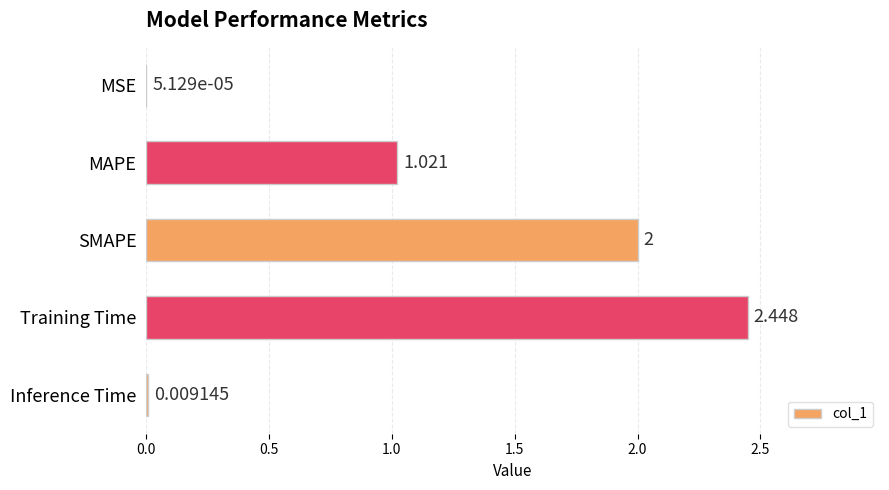

Which label corresponds to the largest value in the chart?

Training Time